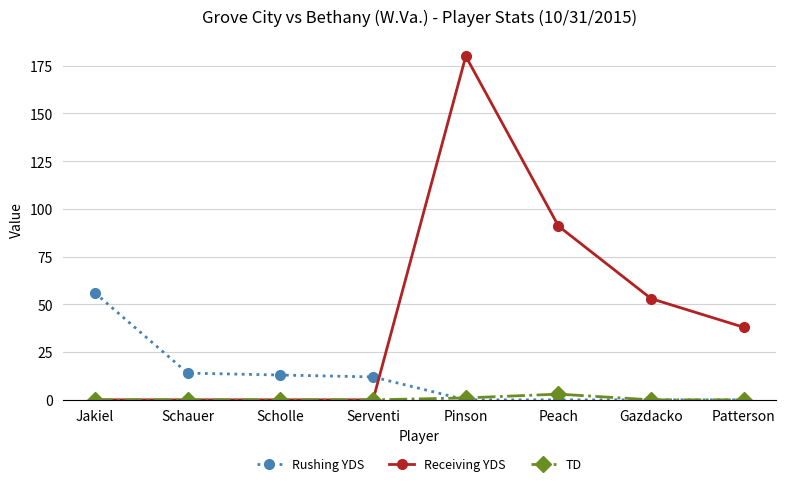

Between Scholle and Gazdacko, which series saw the biggest shift?

Receiving YDS